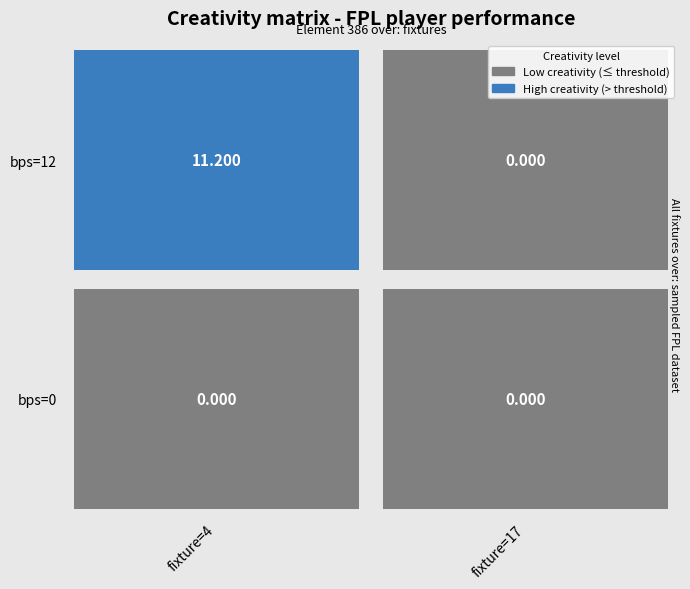

Reading right to left, transcribe all the data shown in this chart.

12: 1=0.0	0=11.2
0: 1=0.0	0=0.0